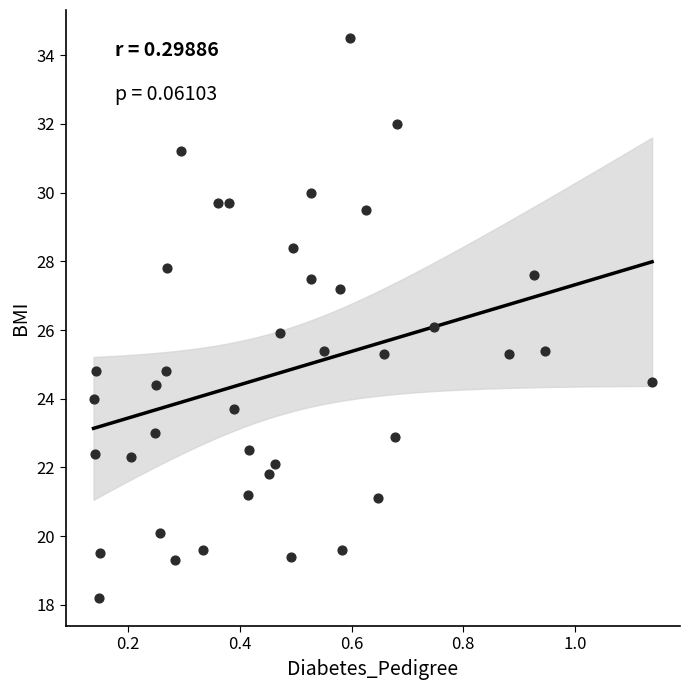

What is the range of Y values (max minus min)?

16.3